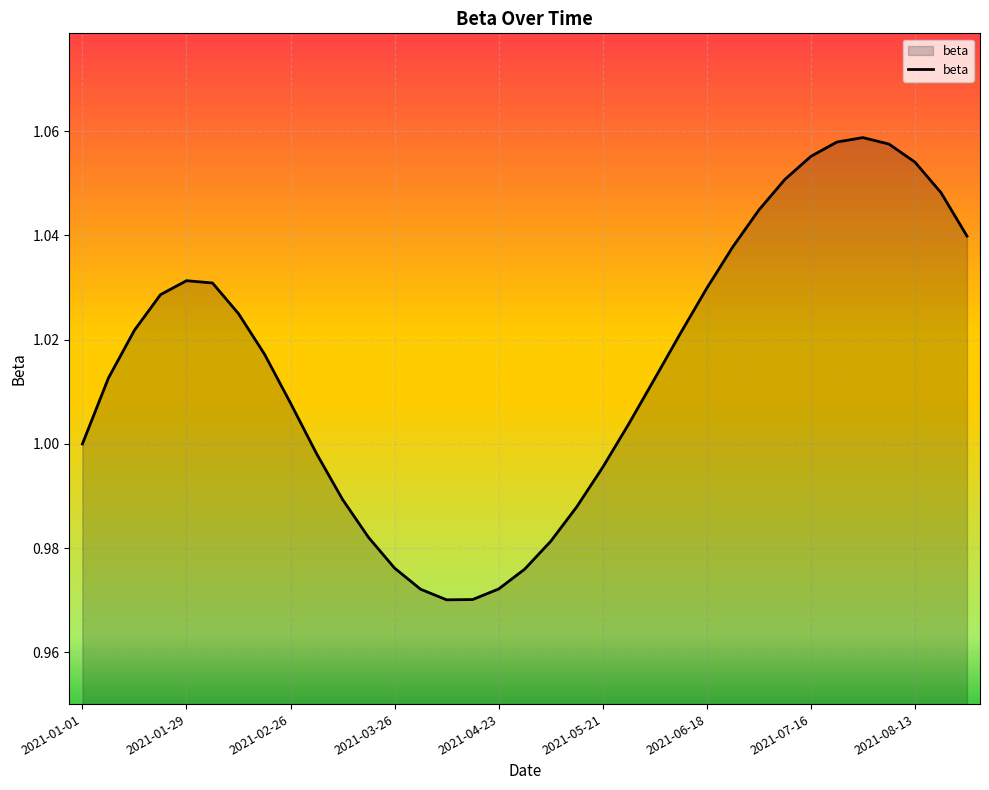

How many lines are shown in the chart?

1